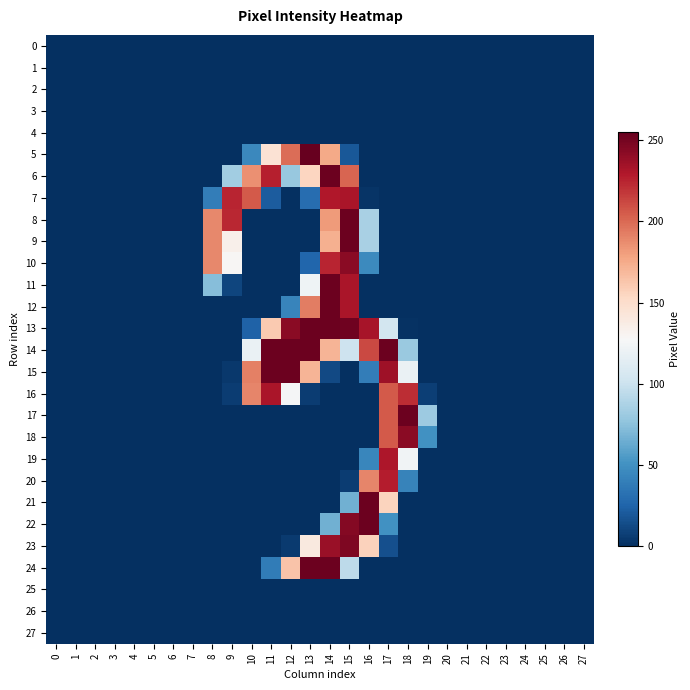

Reading right to left, what are all the values shown in this chart?

0: 27=0	26=0	25=0	24=0	23=0	22=0	21=0	20=0	19=0	18=0	17=0	16=0	15=0	14=0	13=0	12=0	11=0	10=0	9=0	8=0	7=0	6=0	5=0	4=0	3=0	2=0	1=0	0=0
1: 27=0	26=0	25=0	24=0	23=0	22=0	21=0	20=0	19=0	18=0	17=0	16=0	15=0	14=0	13=0	12=0	11=0	10=0	9=0	8=0	7=0	6=0	5=0	4=0	3=0	2=0	1=0	0=0
2: 27=0	26=0	25=0	24=0	23=0	22=0	21=0	20=0	19=0	18=0	17=0	16=0	15=0	14=0	13=0	12=0	11=0	10=0	9=0	8=0	7=0	6=0	5=0	4=0	3=0	2=0	1=0	0=0
3: 27=0	26=0	25=0	24=0	23=0	22=0	21=0	20=0	19=0	18=0	17=0	16=0	15=0	14=0	13=0	12=0	11=0	10=0	9=0	8=0	7=0	6=0	5=0	4=0	3=0	2=0	1=0	0=0
4: 27=0	26=0	25=0	24=0	23=0	22=0	21=0	20=0	19=0	18=0	17=0	16=0	15=0	14=0	13=0	12=0	11=0	10=0	9=0	8=0	7=0	6=0	5=0	4=0	3=0	2=0	1=0	0=0
5: 27=0	26=0	25=0	24=0	23=0	22=0	21=0	20=0	19=0	18=0	17=0	16=0	15=19	14=176	13=255	12=199	11=146	10=45	9=0	8=0	7=0	6=0	5=0	4=0	3=0	2=0	1=0	0=0
6: 27=0	26=0	25=0	24=0	23=0	22=0	21=0	20=0	19=0	18=0	17=0	16=0	15=202	14=253	13=155	12=79	11=227	10=186	9=83	8=0	7=0	6=0	5=0	4=0	3=0	2=0	1=0	0=0
7: 27=0	26=0	25=0	24=0	23=0	22=0	21=0	20=0	19=0	18=0	17=0	16=2	15=232	14=230	13=30	12=0	11=21	10=206	9=225	8=39	7=0	6=0	5=0	4=0	3=0	2=0	1=0	0=0
8: 27=0	26=0	25=0	24=0	23=0	22=0	21=0	20=0	19=0	18=0	17=0	16=86	15=253	14=182	13=0	12=0	11=0	10=0	9=224	8=189	7=0	6=0	5=0	4=0	3=0	2=0	1=0	0=0
9: 27=0	26=0	25=0	24=0	23=0	22=0	21=0	20=0	19=0	18=0	17=0	16=86	15=253	14=173	13=0	12=0	11=0	10=0	9=134	8=189	7=0	6=0	5=0	4=0	3=0	2=0	1=0	0=0
10: 27=0	26=0	25=0	24=0	23=0	22=0	21=0	20=0	19=0	18=0	17=0	16=46	15=243	14=225	13=26	12=0	11=0	10=0	9=129	8=189	7=0	6=0	5=0	4=0	3=0	2=0	1=0	0=0
11: 27=0	26=0	25=0	24=0	23=0	22=0	21=0	20=0	19=0	18=0	17=0	16=0	15=232	14=253	13=122	12=0	11=0	10=0	9=10	8=73	7=0	6=0	5=0	4=0	3=0	2=0	1=0	0=0
12: 27=0	26=0	25=0	24=0	23=0	22=0	21=0	20=0	19=0	18=0	17=0	16=0	15=232	14=253	13=193	12=43	11=0	10=0	9=0	8=0	7=0	6=0	5=0	4=0	3=0	2=0	1=0	0=0
13: 27=0	26=0	25=0	24=0	23=0	22=0	21=0	20=0	19=0	18=1	17=104	16=233	15=252	14=253	13=253	12=243	11=161	10=24	9=0	8=0	7=0	6=0	5=0	4=0	3=0	2=0	1=0	0=0
14: 27=0	26=0	25=0	24=0	23=0	22=0	21=0	20=0	19=0	18=80	17=253	16=212	15=101	14=171	13=253	12=253	11=253	10=119	9=0	8=0	7=0	6=0	5=0	4=0	3=0	2=0	1=0	0=0
15: 27=0	26=0	25=0	24=0	23=0	22=0	21=0	20=0	19=0	18=119	17=236	16=39	15=0	14=12	13=171	12=253	11=253	10=192	9=4	8=0	7=0	6=0	5=0	4=0	3=0	2=0	1=0	0=0
16: 27=0	26=0	25=0	24=0	23=0	22=0	21=0	20=0	19=7	18=222	17=206	16=0	15=0	14=0	13=6	12=126	11=232	10=190	9=6	8=0	7=0	6=0	5=0	4=0	3=0	2=0	1=0	0=0
17: 27=0	26=0	25=0	24=0	23=0	22=0	21=0	20=0	19=81	18=253	17=206	16=0	15=0	14=0	13=0	12=0	11=0	10=0	9=0	8=0	7=0	6=0	5=0	4=0	3=0	2=0	1=0	0=0
18: 27=0	26=0	25=0	24=0	23=0	22=0	21=0	20=0	19=50	18=243	17=206	16=0	15=0	14=0	13=0	12=0	11=0	10=0	9=0	8=0	7=0	6=0	5=0	4=0	3=0	2=0	1=0	0=0
19: 27=0	26=0	25=0	24=0	23=0	22=0	21=0	20=0	19=0	18=123	17=231	16=44	15=0	14=0	13=0	12=0	11=0	10=0	9=0	8=0	7=0	6=0	5=0	4=0	3=0	2=0	1=0	0=0
20: 27=0	26=0	25=0	24=0	23=0	22=0	21=0	20=0	19=0	18=42	17=228	16=190	15=6	14=0	13=0	12=0	11=0	10=0	9=0	8=0	7=0	6=0	5=0	4=0	3=0	2=0	1=0	0=0
21: 27=0	26=0	25=0	24=0	23=0	22=0	21=0	20=0	19=0	18=0	17=156	16=253	15=66	14=0	13=0	12=0	11=0	10=0	9=0	8=0	7=0	6=0	5=0	4=0	3=0	2=0	1=0	0=0
22: 27=0	26=0	25=0	24=0	23=0	22=0	21=0	20=0	19=0	18=0	17=50	16=253	15=245	14=66	13=0	12=0	11=0	10=0	9=0	8=0	7=0	6=0	5=0	4=0	3=0	2=0	1=0	0=0
23: 27=0	26=0	25=0	24=0	23=0	22=0	21=0	20=0	19=0	18=0	17=15	16=157	15=247	14=238	13=140	12=5	11=0	10=0	9=0	8=0	7=0	6=0	5=0	4=0	3=0	2=0	1=0	0=0
24: 27=0	26=0	25=0	24=0	23=0	22=0	21=0	20=0	19=0	18=0	17=0	16=0	15=94	14=253	13=253	12=164	11=38	10=0	9=0	8=0	7=0	6=0	5=0	4=0	3=0	2=0	1=0	0=0
25: 27=0	26=0	25=0	24=0	23=0	22=0	21=0	20=0	19=0	18=0	17=0	16=0	15=0	14=0	13=0	12=0	11=0	10=0	9=0	8=0	7=0	6=0	5=0	4=0	3=0	2=0	1=0	0=0
26: 27=0	26=0	25=0	24=0	23=0	22=0	21=0	20=0	19=0	18=0	17=0	16=0	15=0	14=0	13=0	12=0	11=0	10=0	9=0	8=0	7=0	6=0	5=0	4=0	3=0	2=0	1=0	0=0
27: 27=0	26=0	25=0	24=0	23=0	22=0	21=0	20=0	19=0	18=0	17=0	16=0	15=0	14=0	13=0	12=0	11=0	10=0	9=0	8=0	7=0	6=0	5=0	4=0	3=0	2=0	1=0	0=0